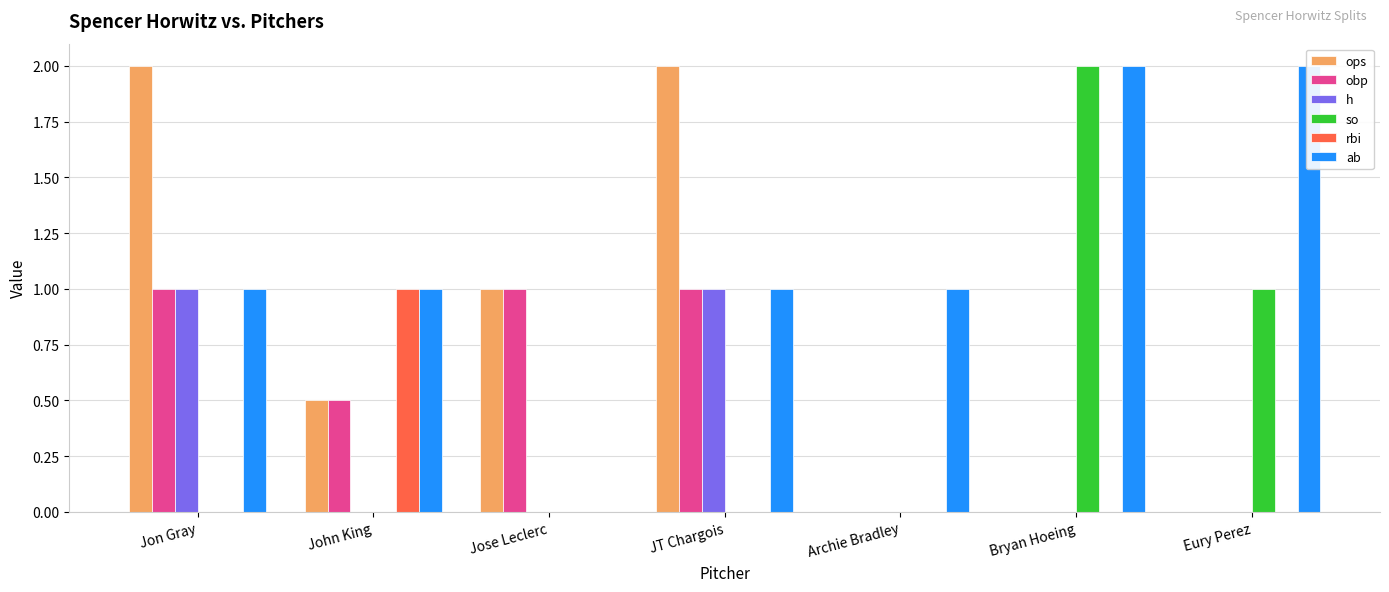

Between John King and JT Chargois, which is larger?

JT Chargois